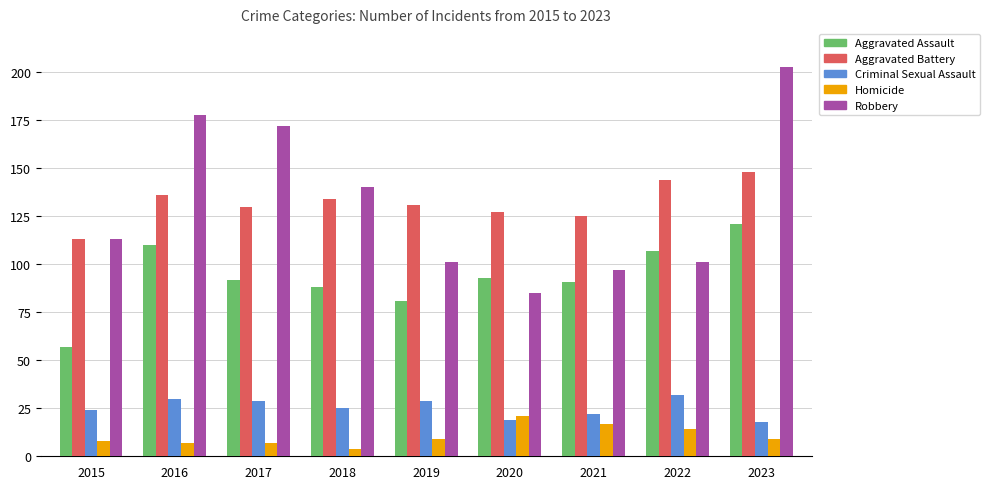

Reading left to right, what are all the values shown in this chart?

Aggravated Assault: 2015=57	2016=110	2017=92	2018=88	2019=81	2020=93	2021=91	2022=107	2023=121
Aggravated Battery: 2015=113	2016=136	2017=130	2018=134	2019=131	2020=127	2021=125	2022=144	2023=148
Criminal Sexual Assault: 2015=24	2016=30	2017=29	2018=25	2019=29	2020=19	2021=22	2022=32	2023=18
Homicide: 2015=8	2016=7	2017=7	2018=4	2019=9	2020=21	2021=17	2022=14	2023=9
Robbery: 2015=113	2016=178	2017=172	2018=140	2019=101	2020=85	2021=97	2022=101	2023=203